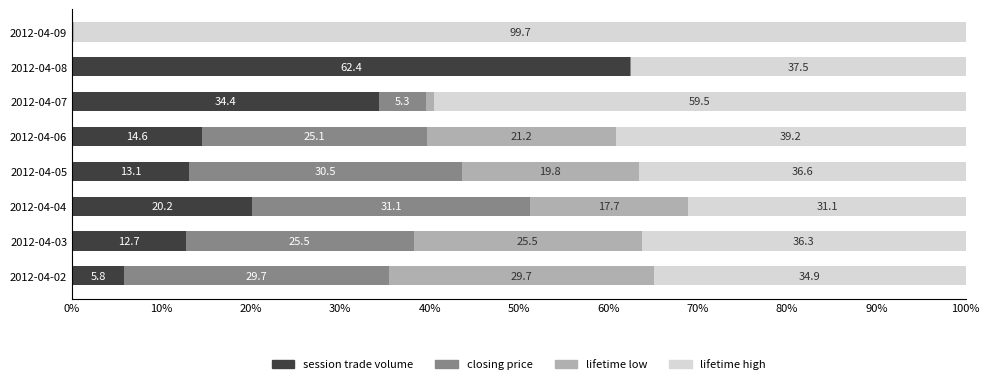

The session trade volume series shows 19.6 at 2012-04-03. True or false?

False